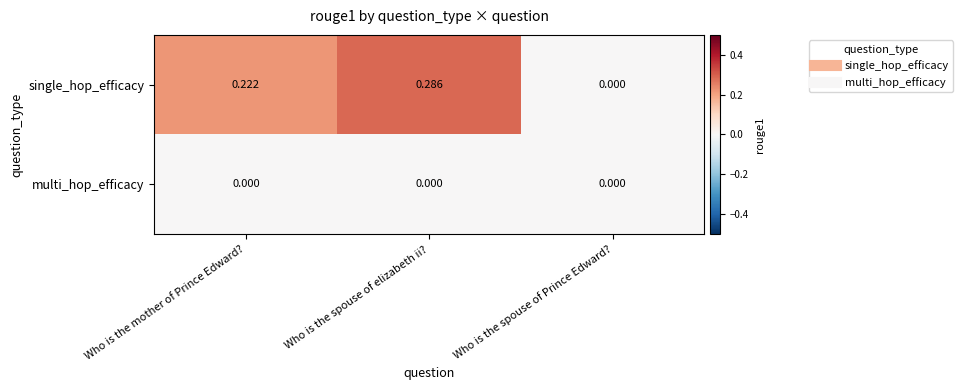

Which series has the widest spread of values?

single_hop_efficacy